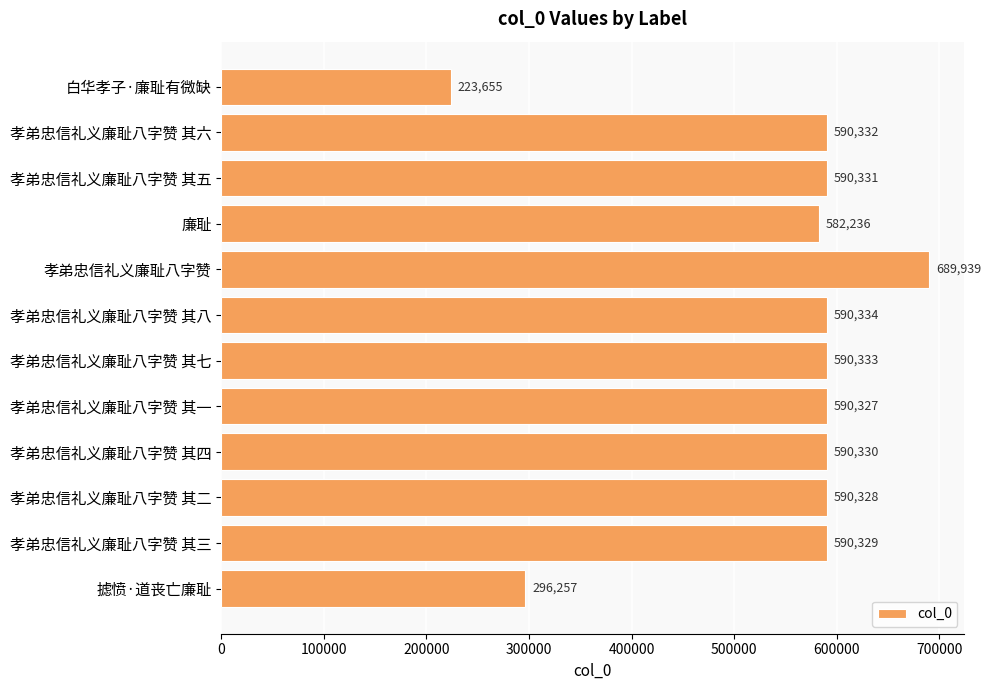

What is the difference between the second highest and second lowest values?

294077